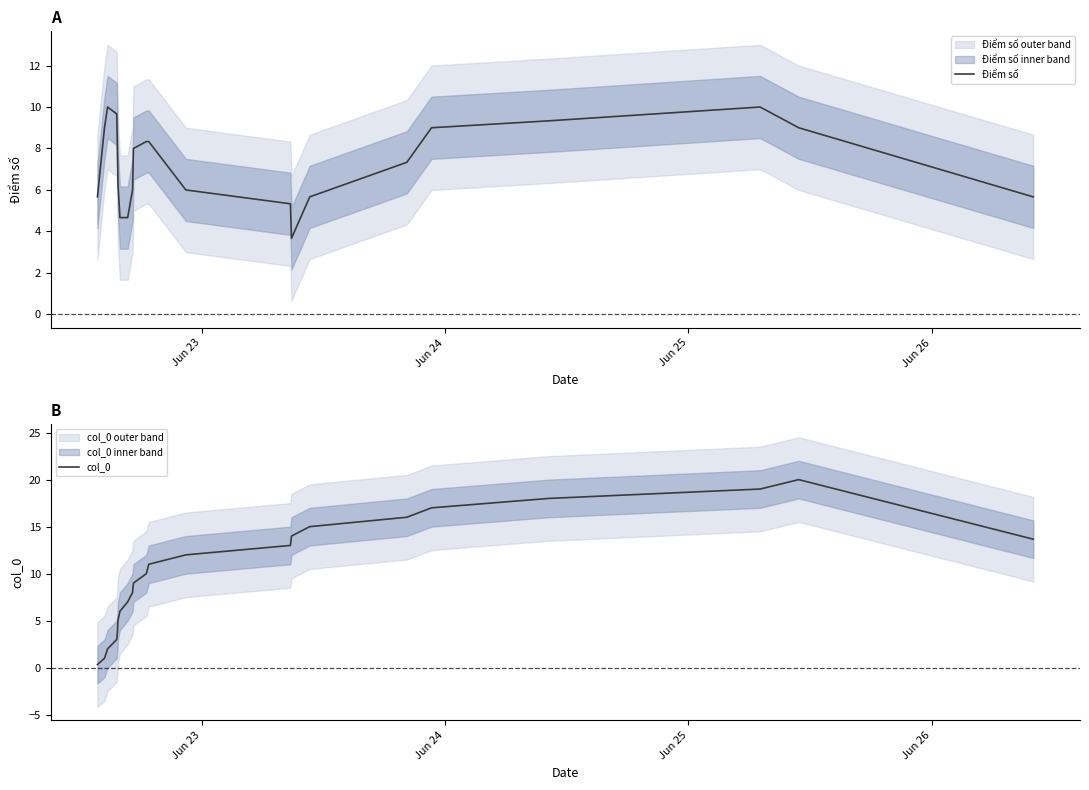

How many times do Điểm số and col_0 cross each other?

1